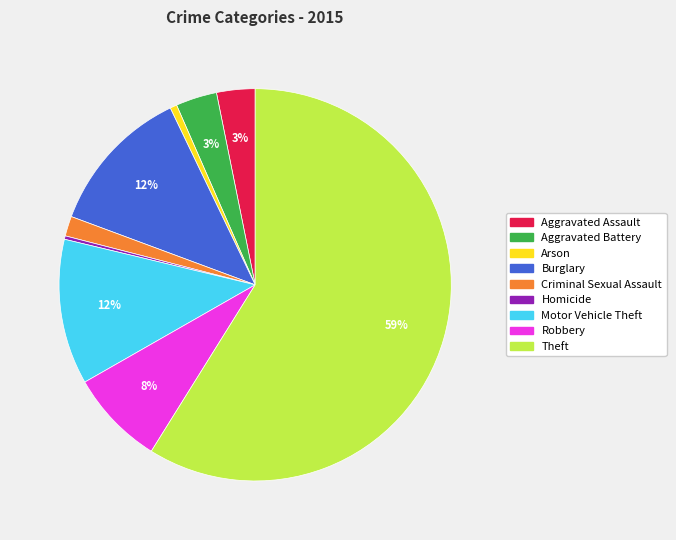

Which slice represents more than half of the pie?

Theft